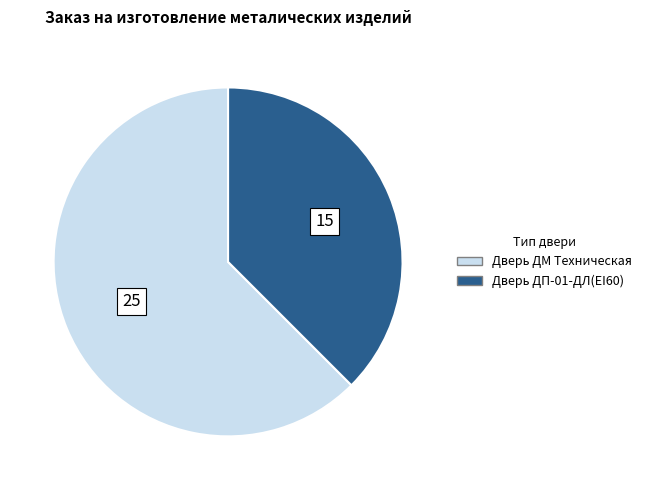

Approximately how many times larger is the value at Дверь ДМ Техническая compared to Дверь ДП-01-ДЛ(EI60)?

1.7